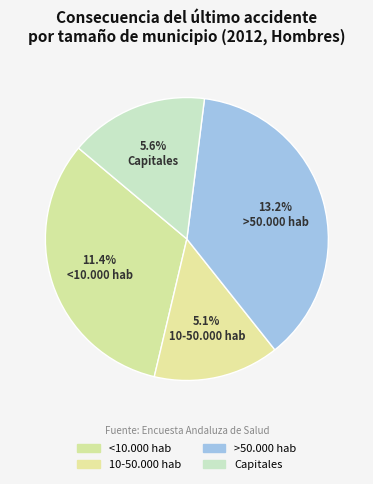

What is the total percentage of <10.000 hab and 10-50.000 hab?

46.8%